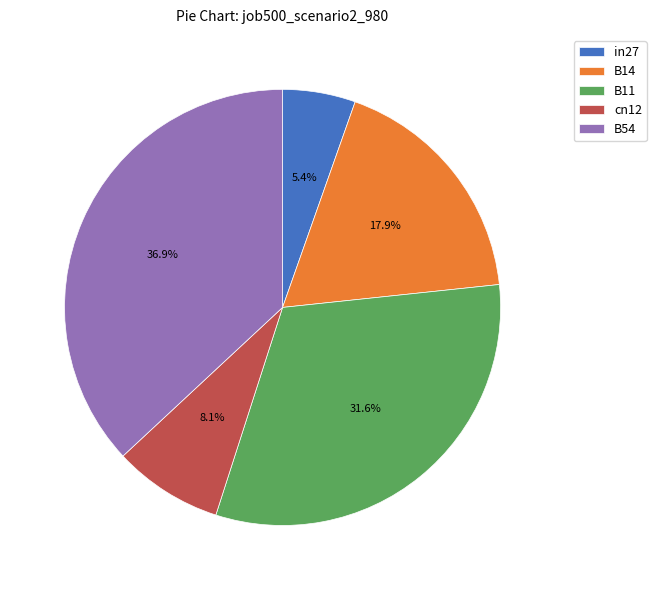

What percentage is the cn12 slice, to the nearest percent?

8%